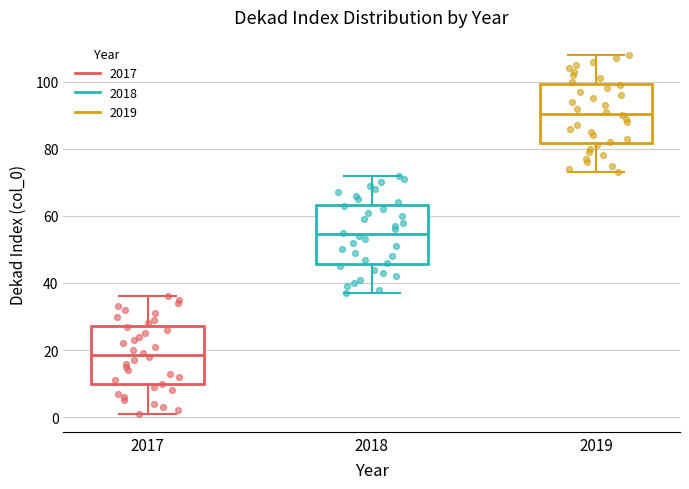

Reading left to right, transcribe this box plot: for each box, give where its median line is, the range the box spans, and where its two whiskers end, as read against the y-axis. The values are not printed on the chart, so give them approximately, as read against the axis.

2017: median 18, box 10 to 28, whiskers 2 to 36
2018: median 54, box 46 to 64, whiskers 38 to 72
2019: median 90, box 82 to 100, whiskers 74 to 108